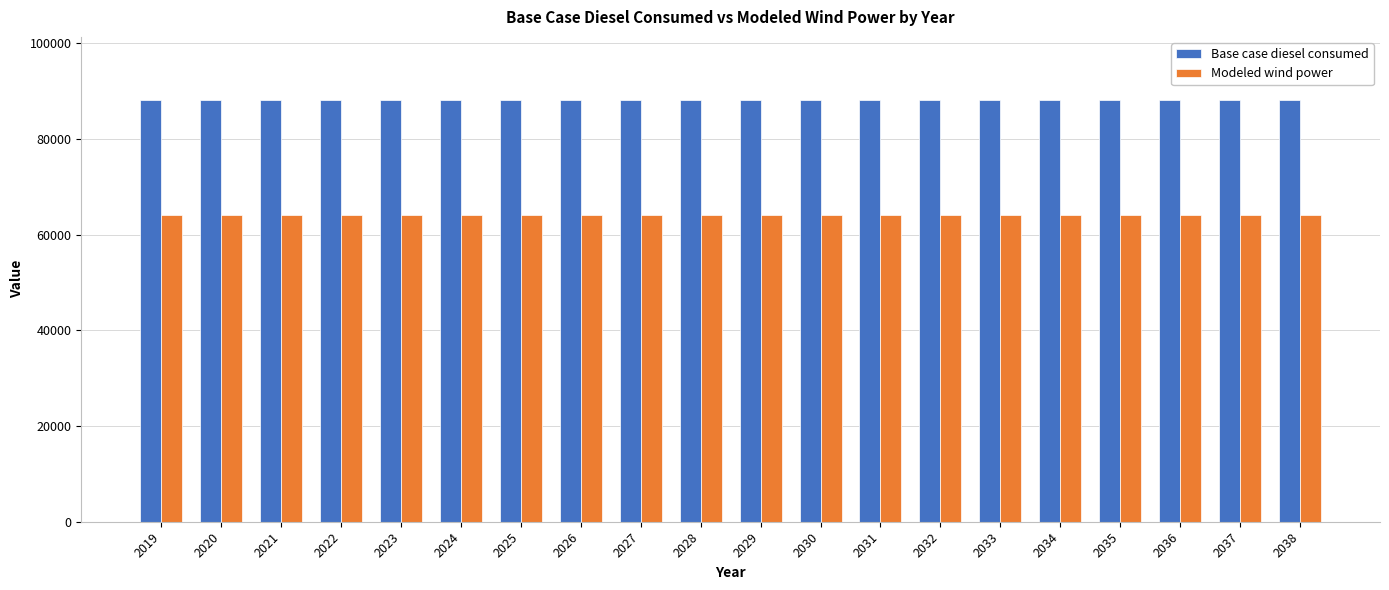

How many bars are there in each group?

2